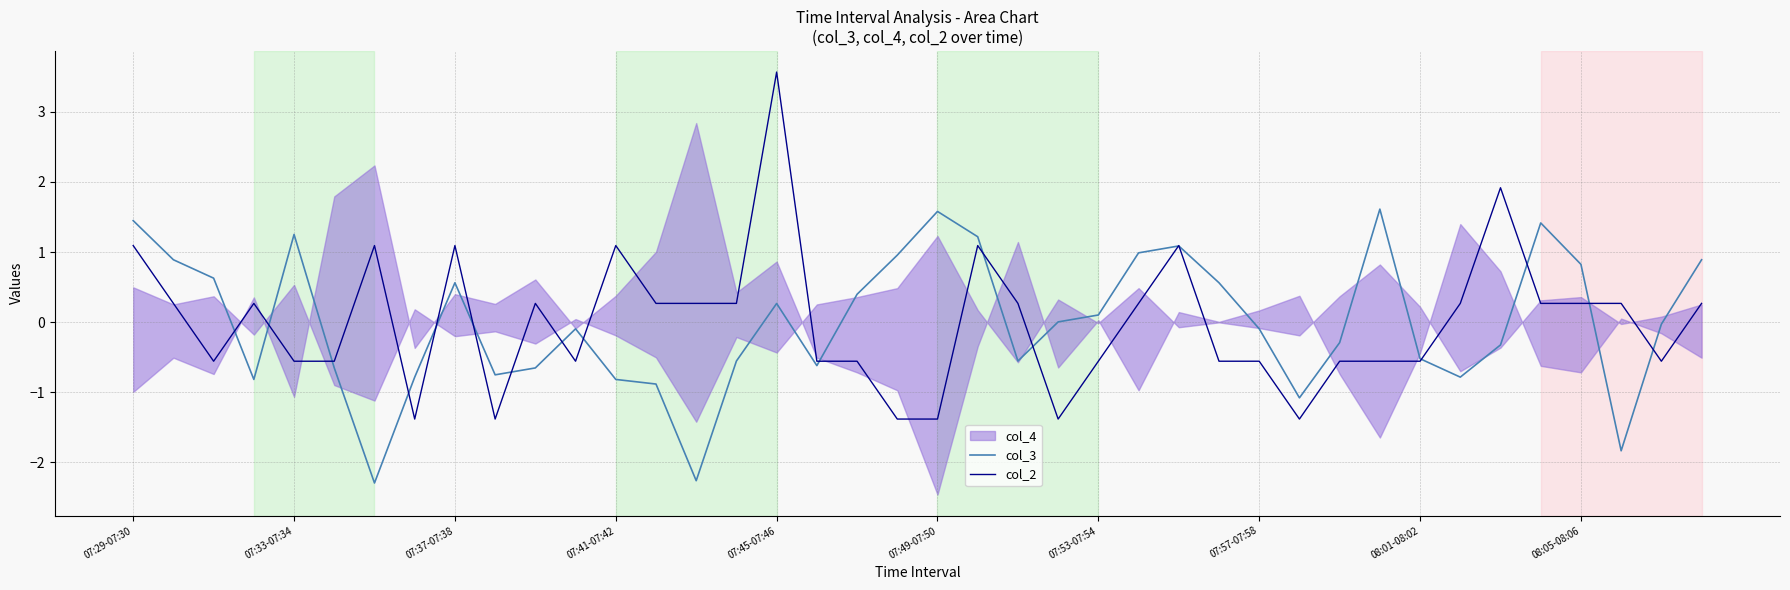

What is the maximum value for col_2?

3.6